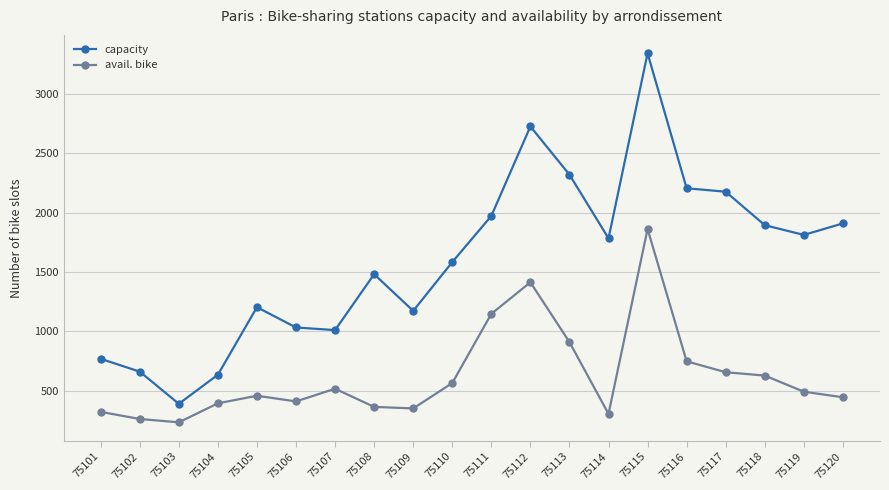

What is the sum of the capacity values at 75106 and 75104?

1666